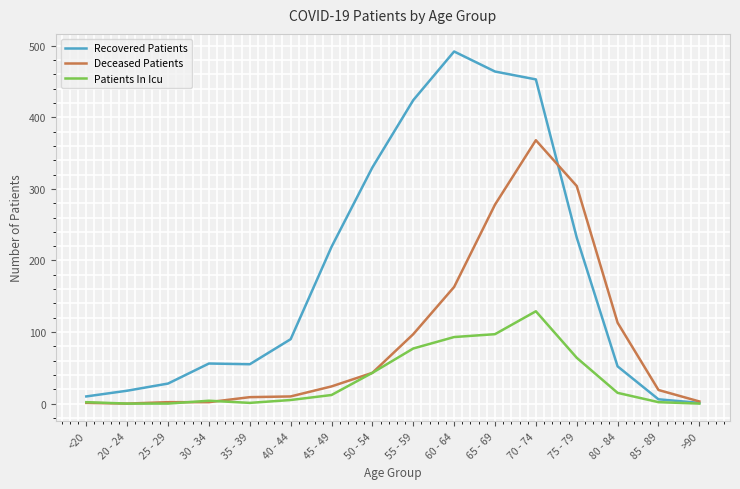

What are all the series names shown in the legend?

Recovered Patients, Deceased Patients, Patients In Icu